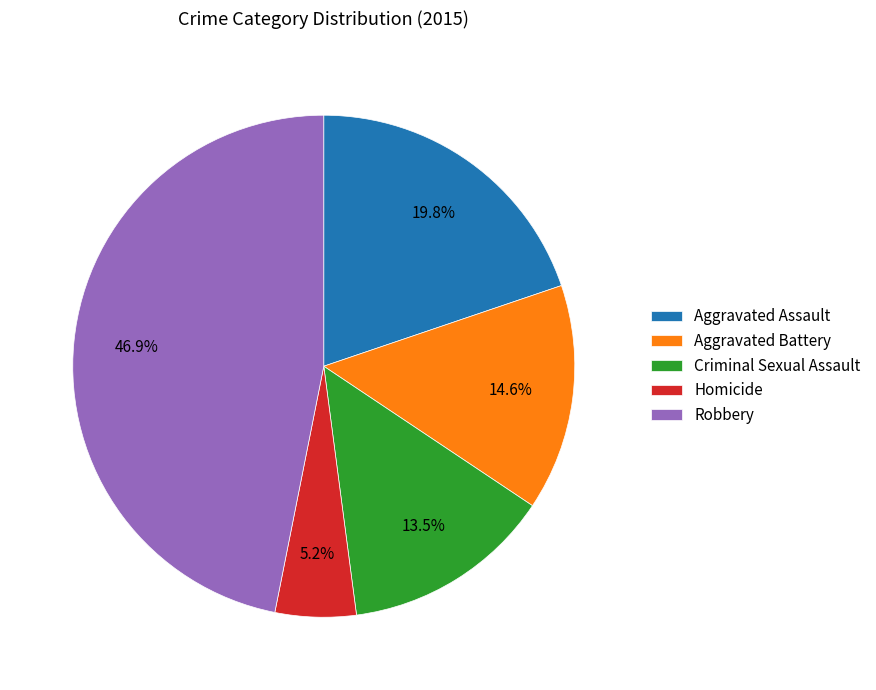

How many segments does this pie chart have?

5